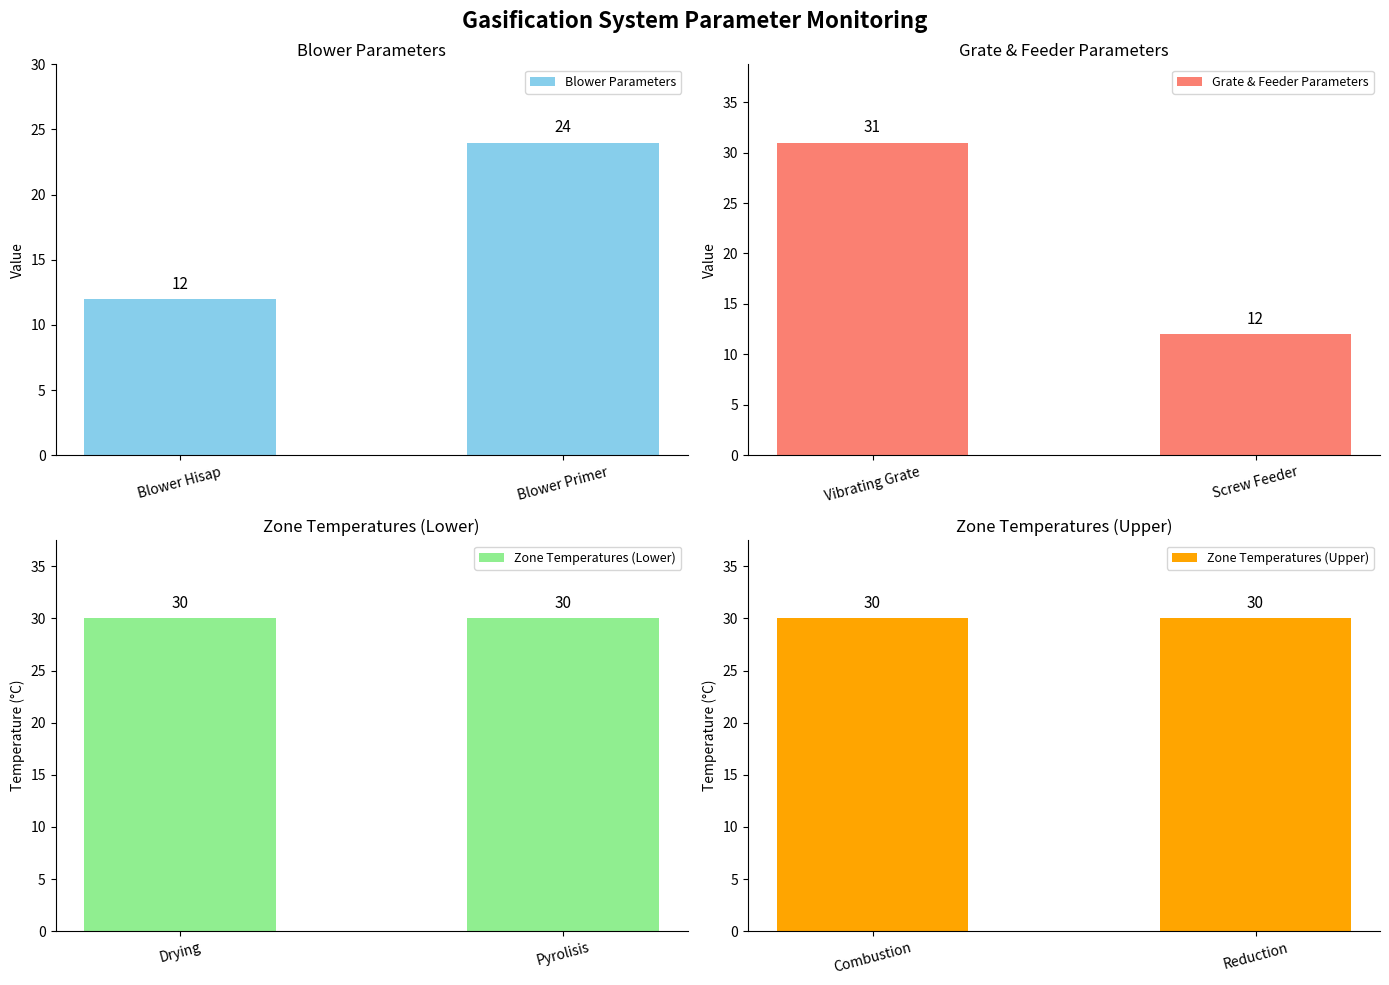

At which label is Blower Parameters closest to 18?

Blower Hisap